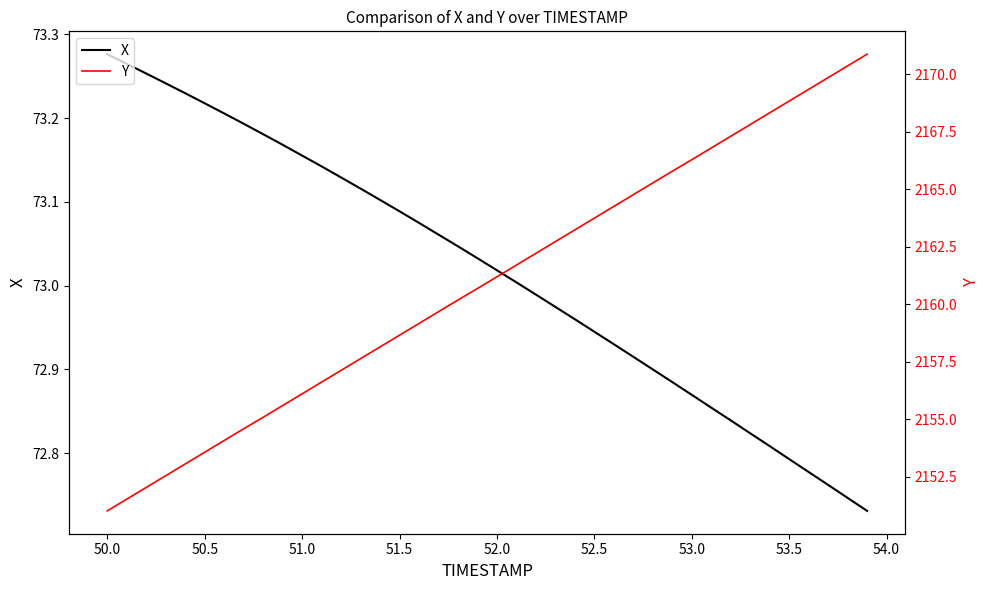

Does the chart have visible grid lines?

No